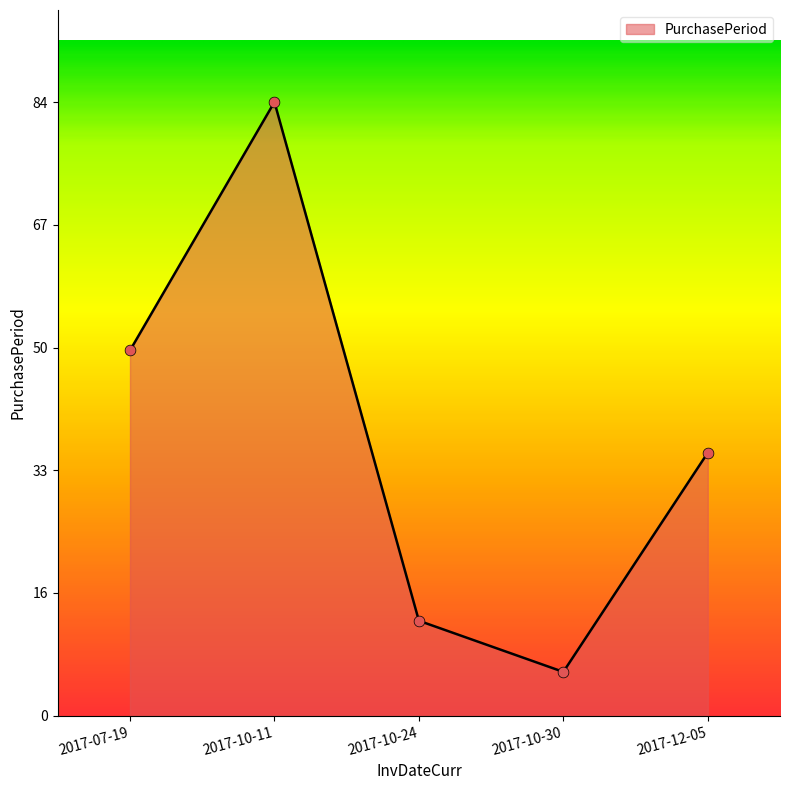

Which has a higher value, 2017-12-05 or 2017-07-19?

2017-07-19